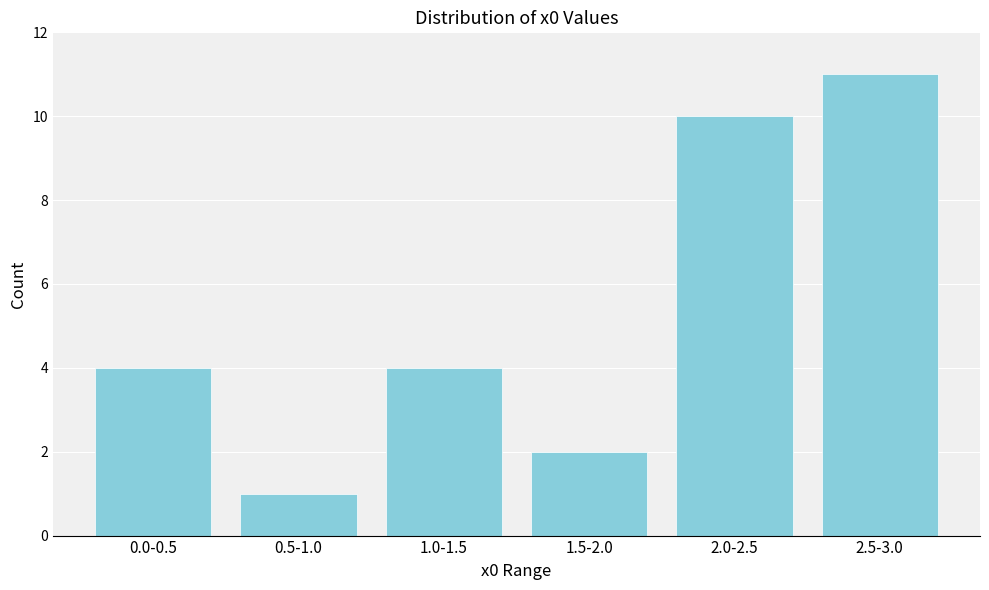

Reading right to left, what are all the values shown in this chart?

11	10	2	4	1	4